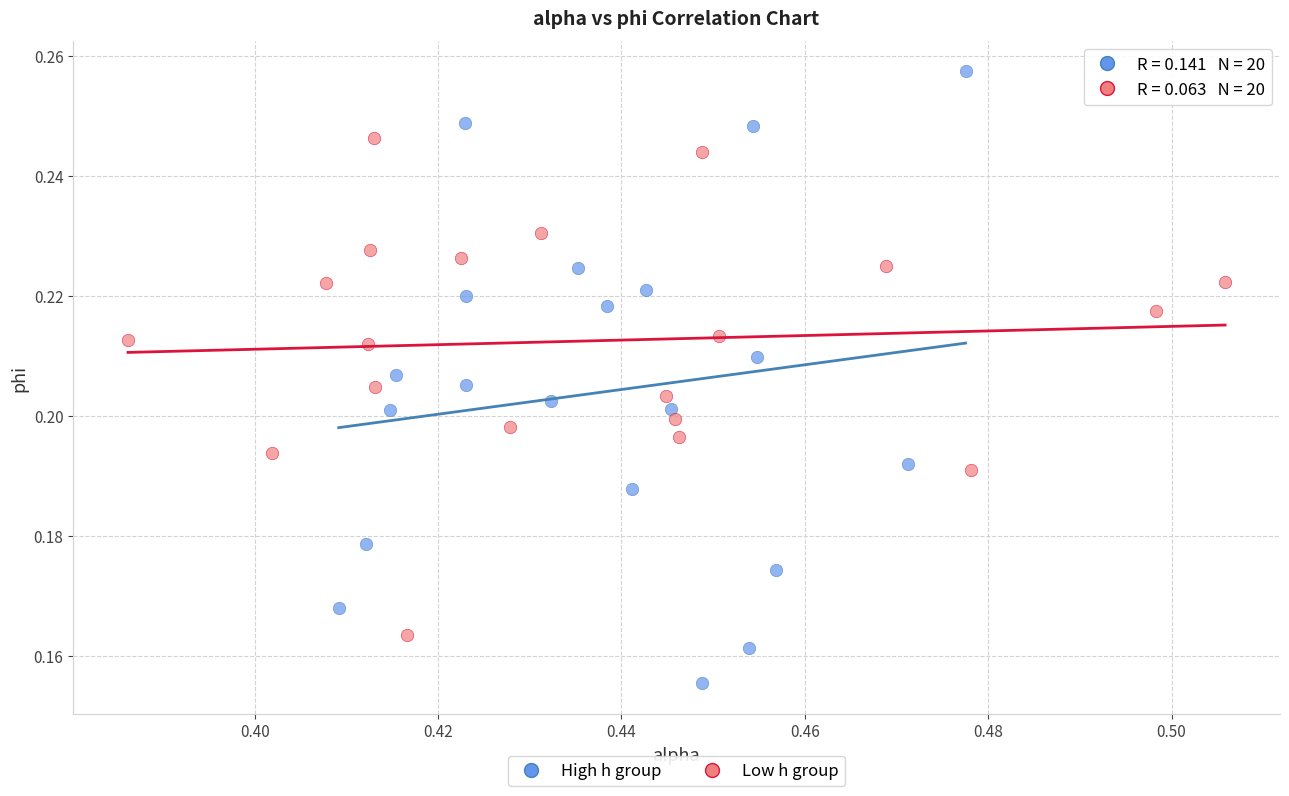

Which series contains the lowest Y value?

High h group